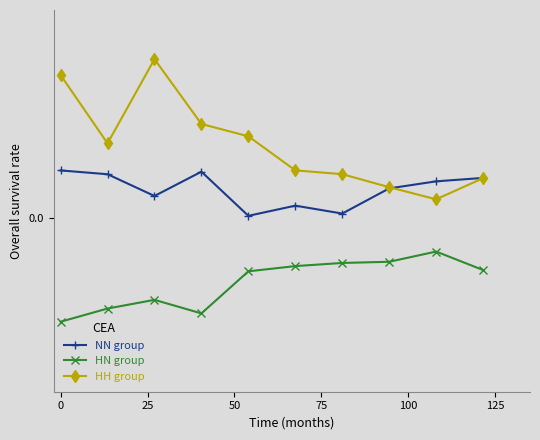

Is this an area chart (filled region under the line)?

No